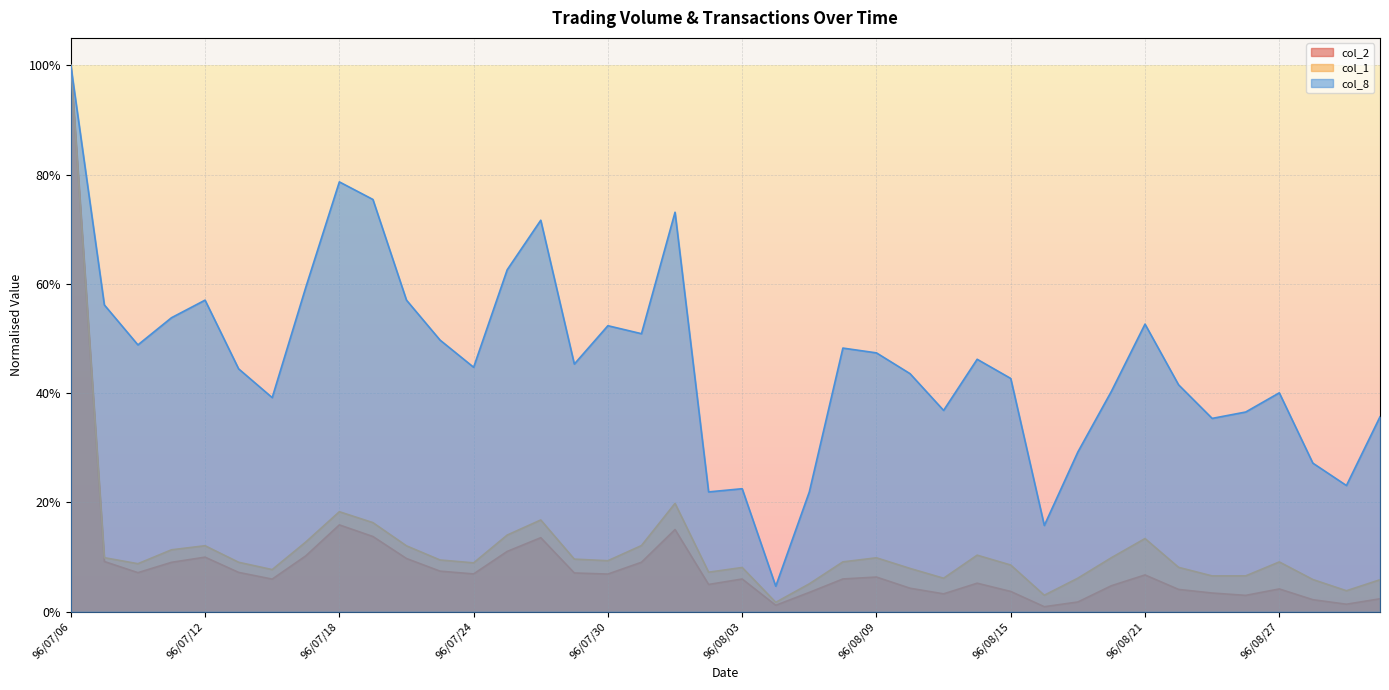

In col_2, how many points are higher than both neighbors (excluding endpoints)?

9